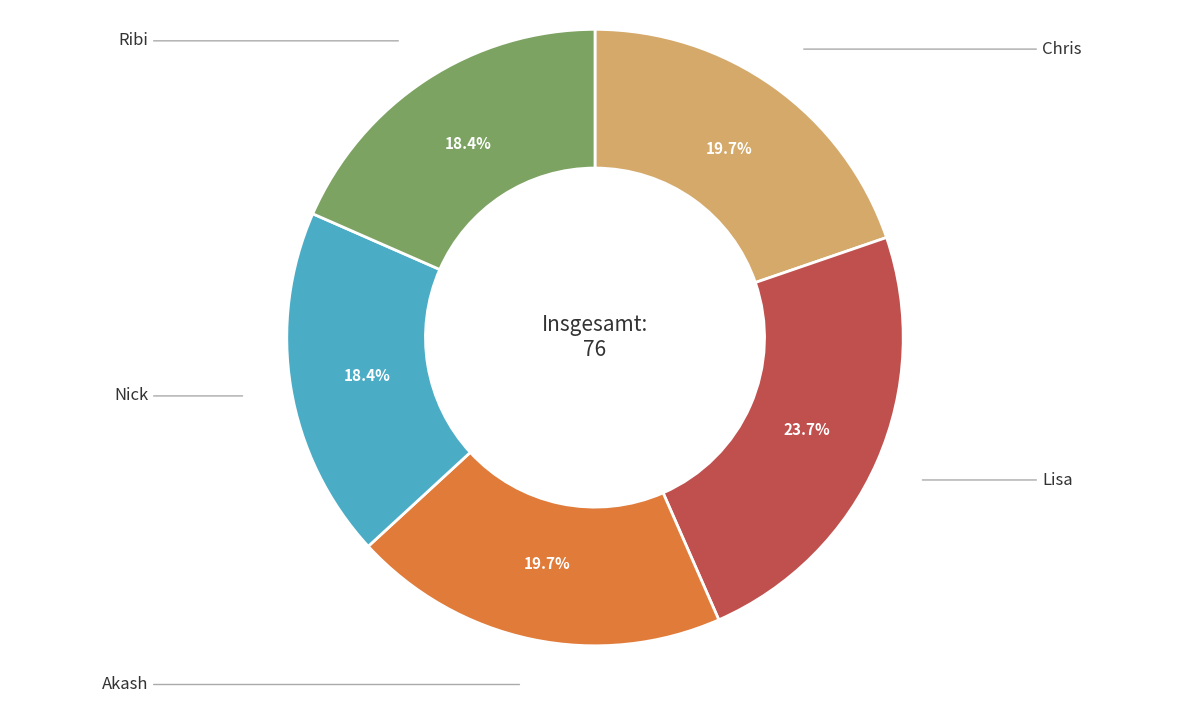

Is there any slice that represents more than half of the pie?

No